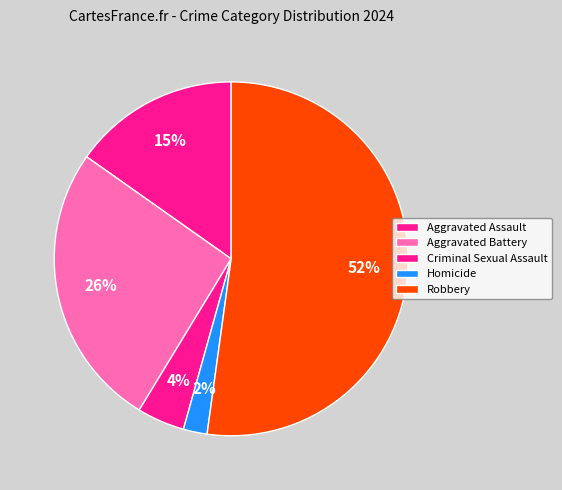

How many slices are in this pie chart?

5